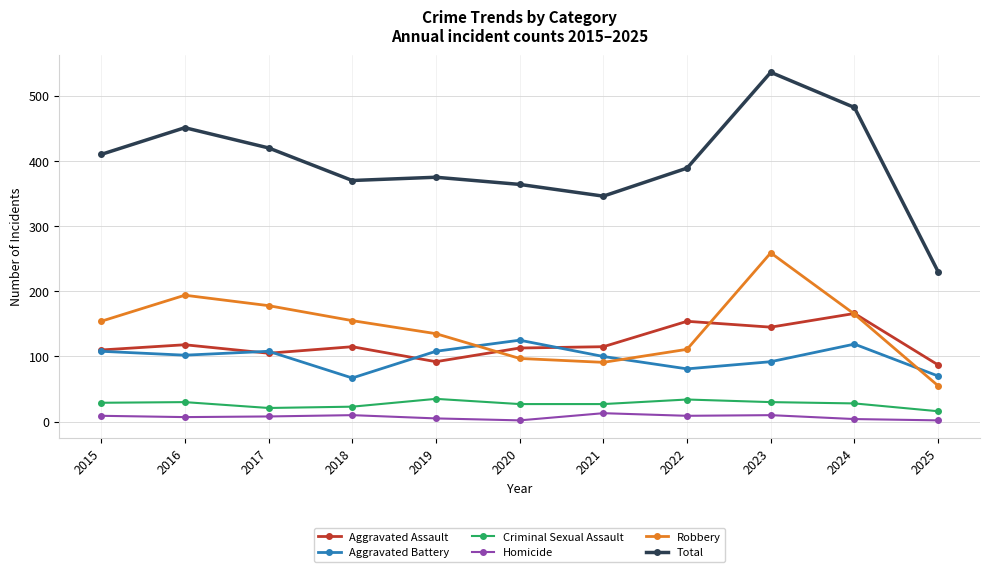

Does the chart have visible grid lines?

Yes